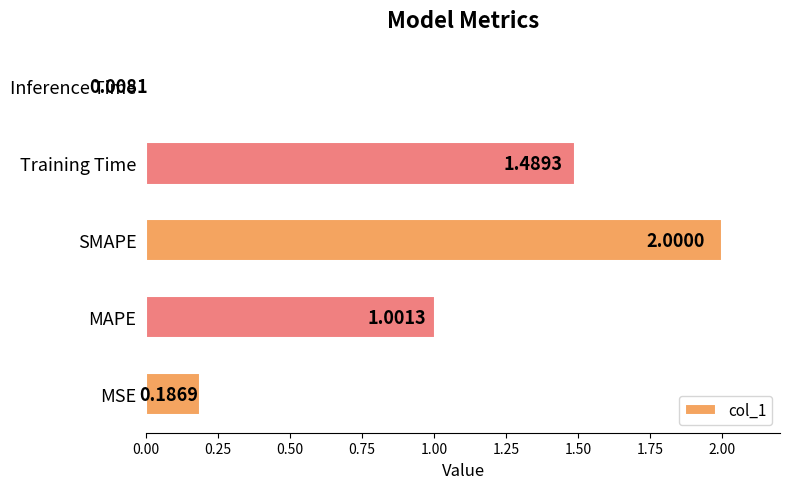

What is the sum of all values?

4.7